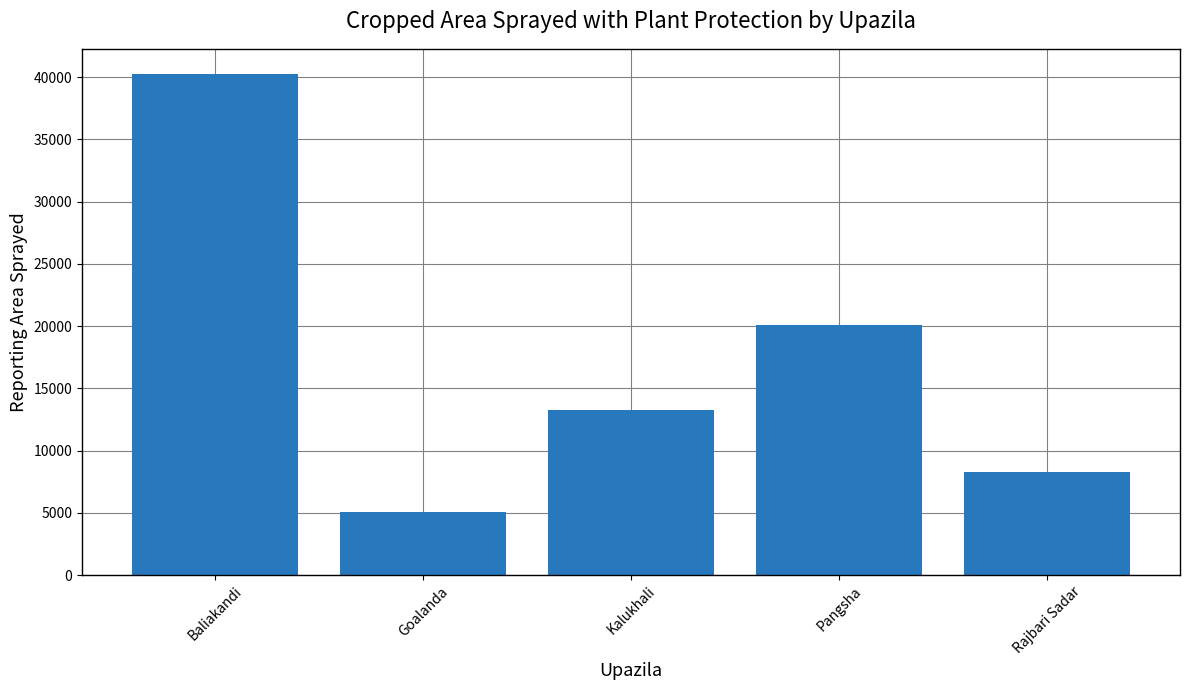

At which category does the chart reach its minimum across all series?

Goalanda